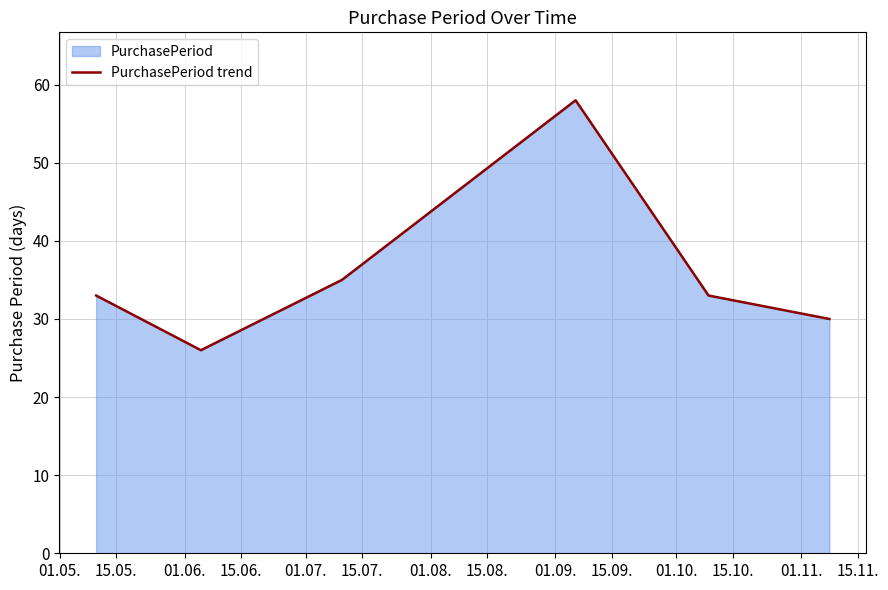

What is the average value?

36